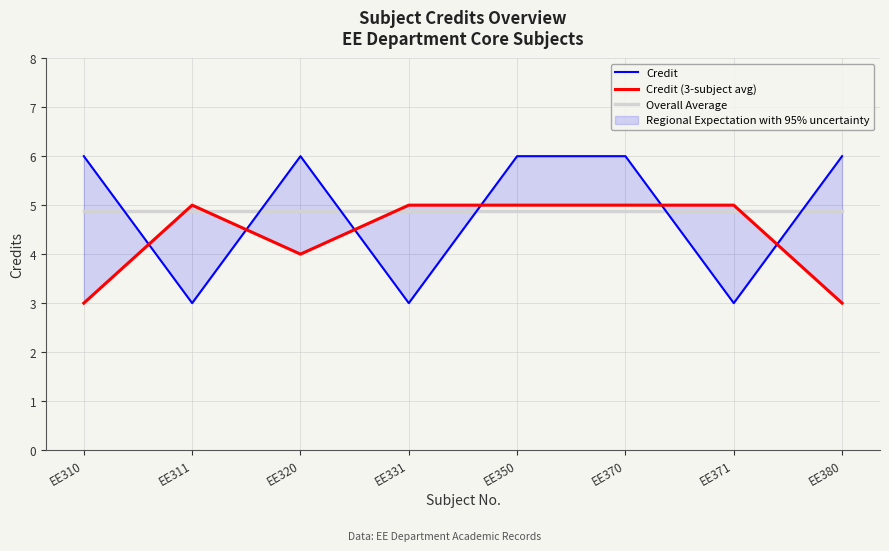

What is the difference between the maximum and minimum values in the Credit series?

3.0